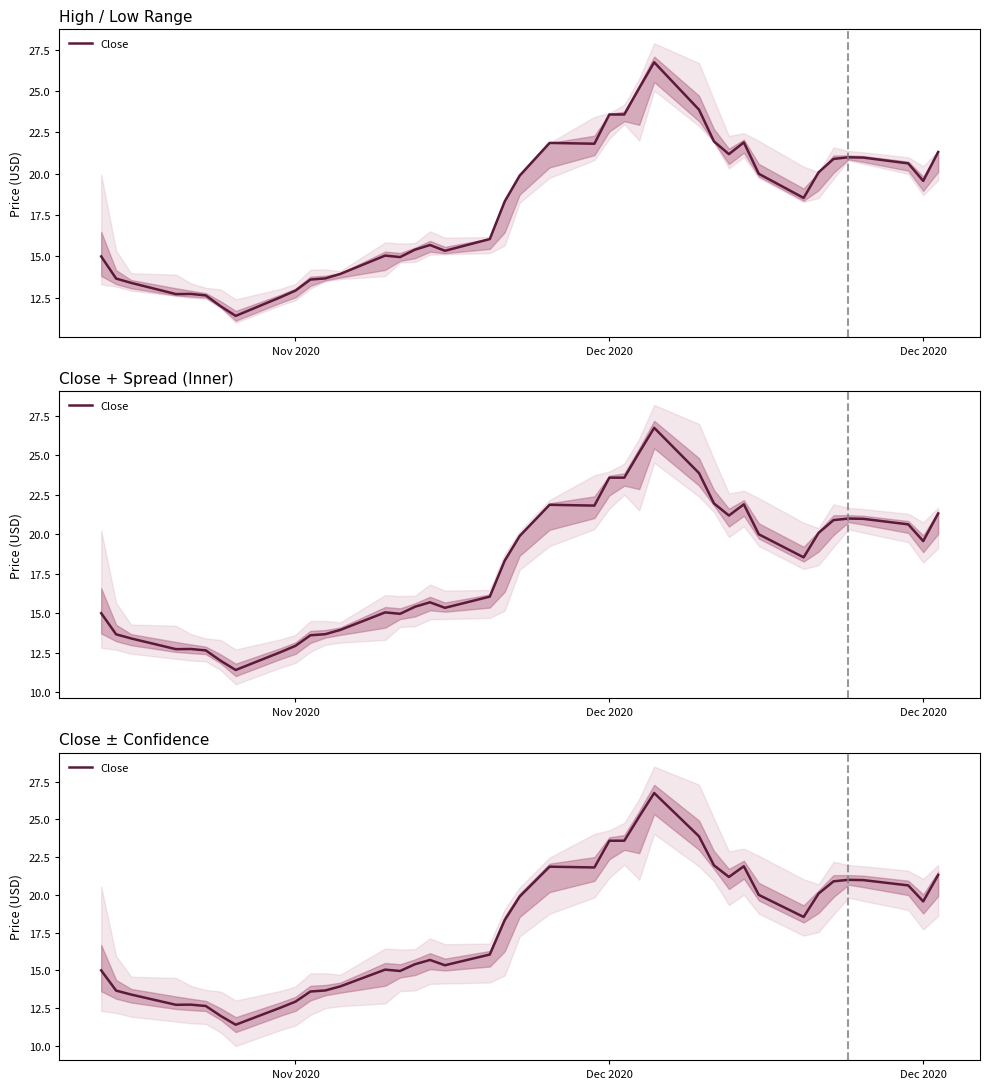

What is the sum of all values?

715.7